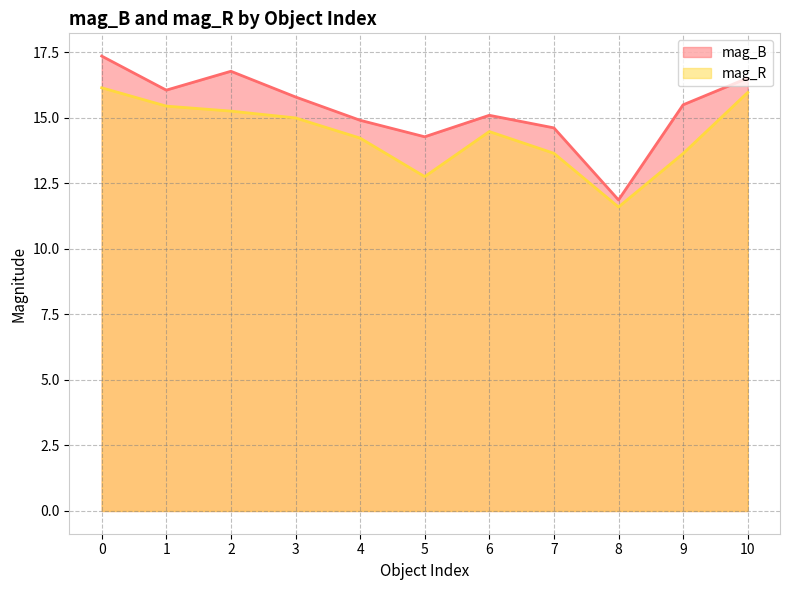

The mag_B series shows 19.9 at 5. True or false?

False